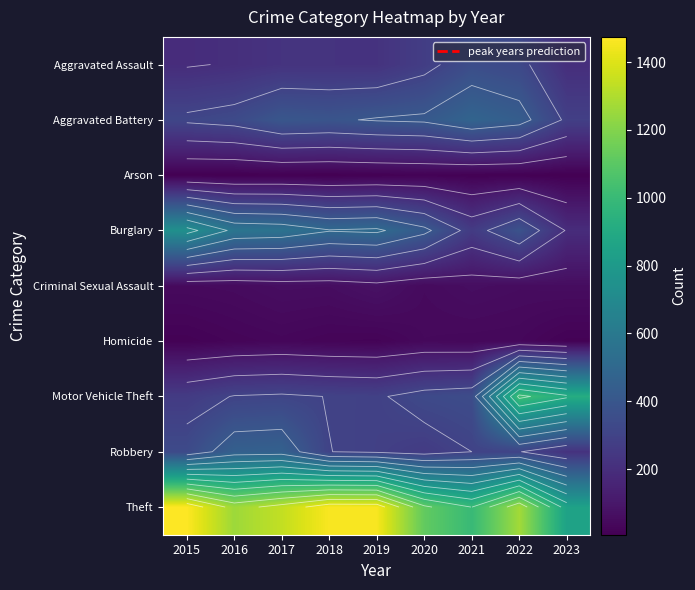

Rank the series by their maximum value, from lowest to highest.

Arson, Homicide, Criminal Sexual Assault, Aggravated Assault, Robbery, Aggravated Battery, Burglary, Motor Vehicle Theft, Theft